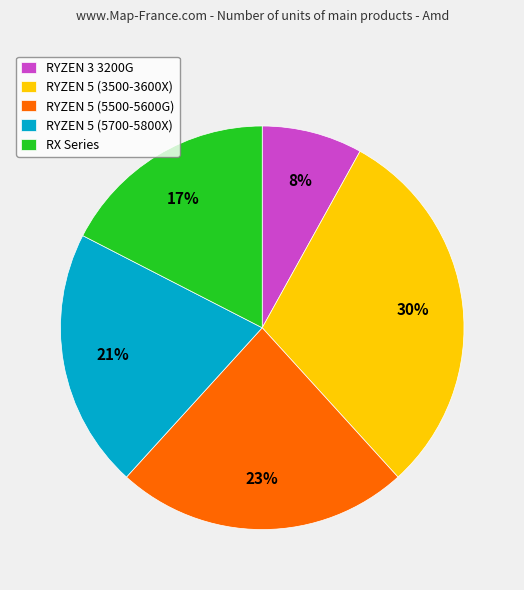

Rank the categories by value from highest to lowest.

RYZEN 5 (3500-3600X), RYZEN 5 (5500-5600G), RYZEN 5 (5700-5800X), RX Series, RYZEN 3 3200G